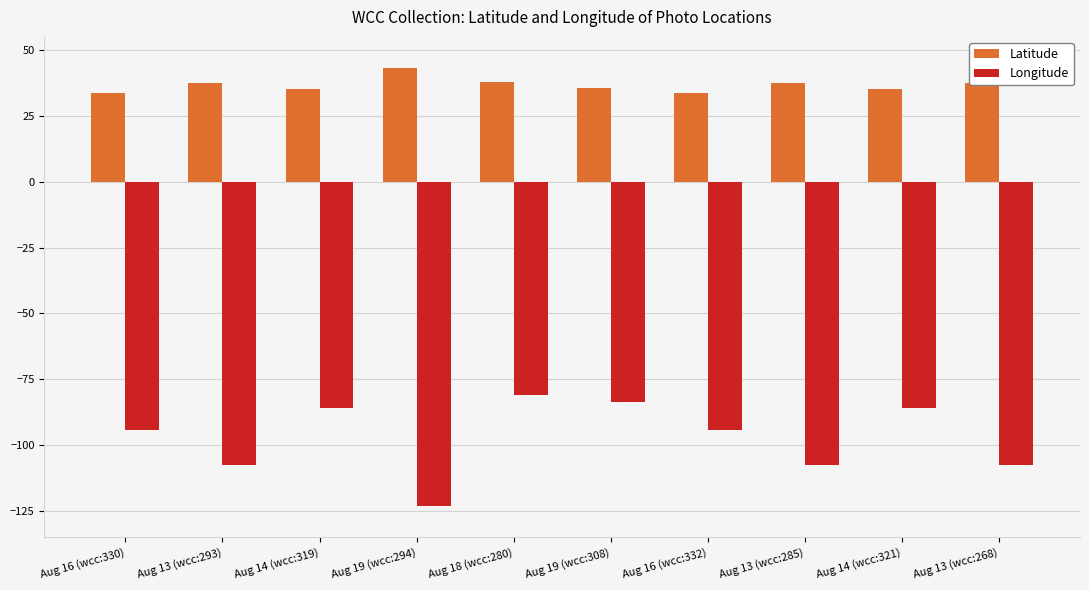

What is the label of the 7th bar from the right?

Aug 19 (wcc:294)